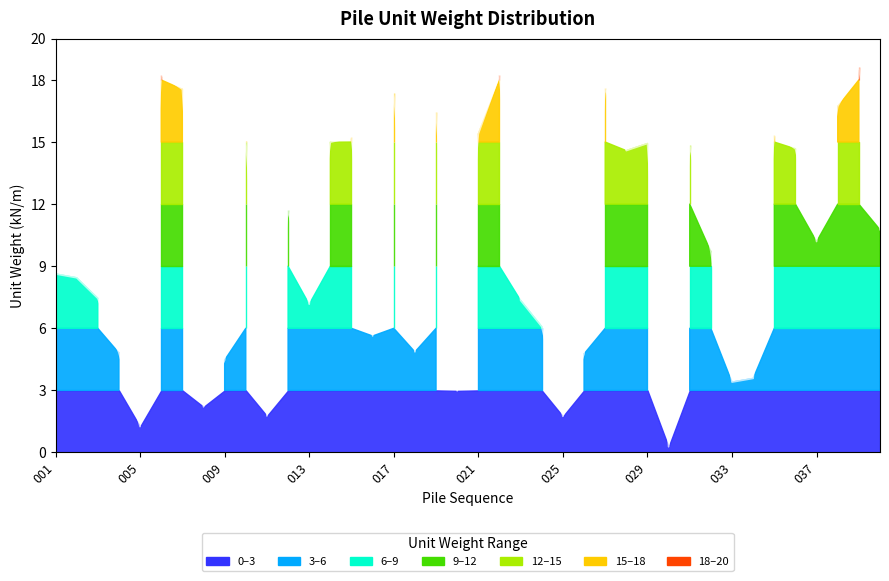

How many interior local valleys (lower than both neighbors) does the data have?

12